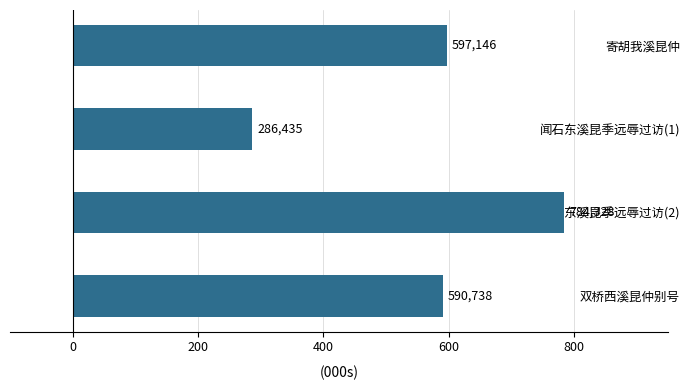

Does the chart contain any negative values?

No